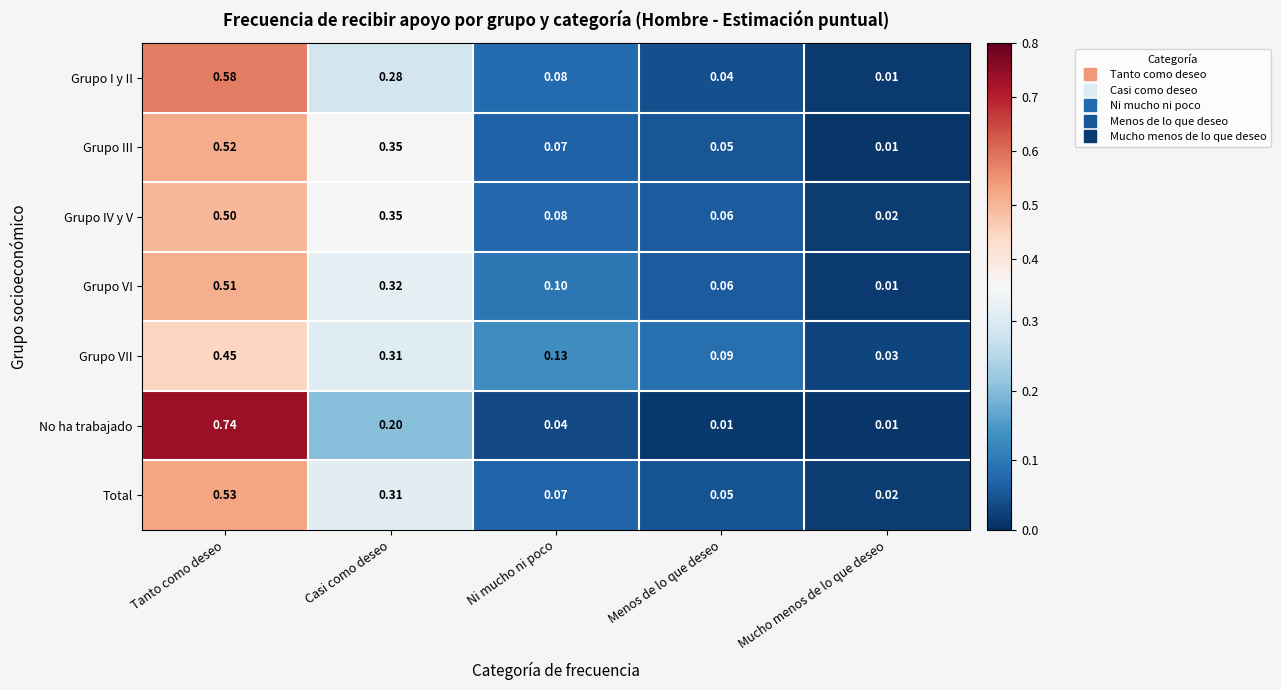

Count the number of data series in this chart.

7